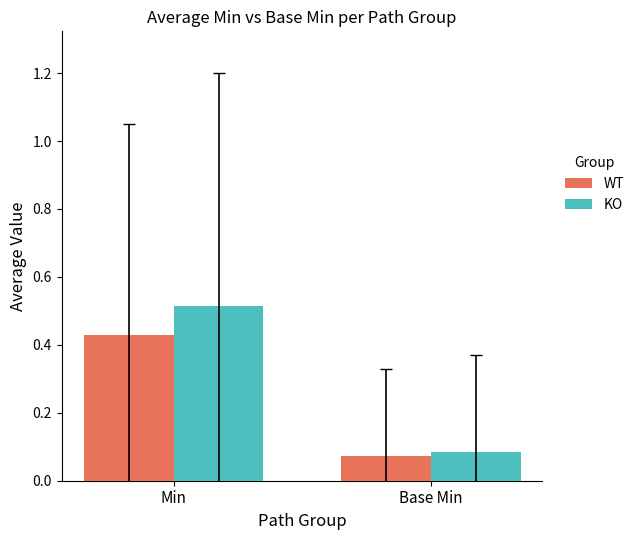

Does the chart contain any negative values?

No